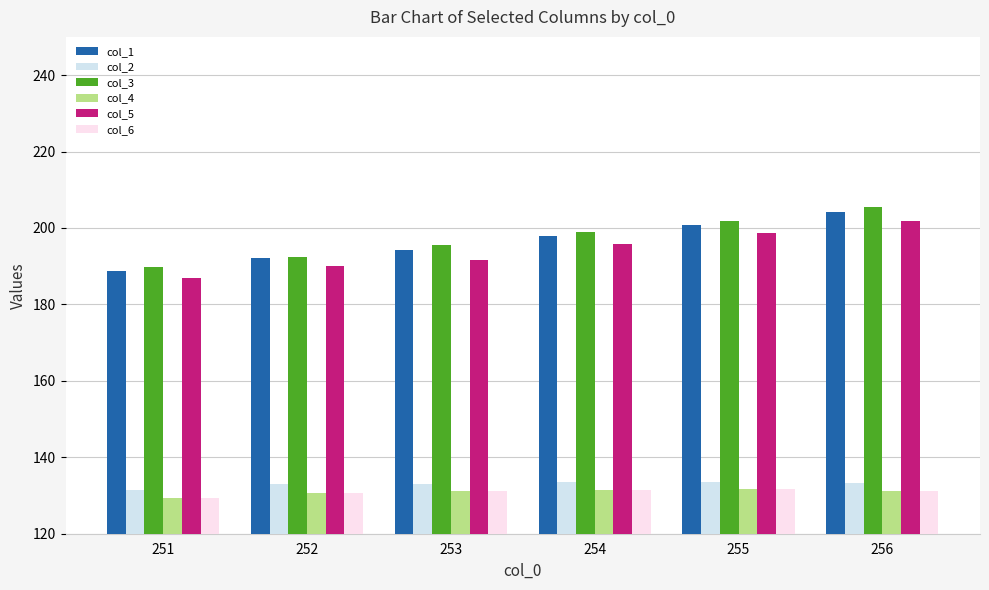

At which category does the chart reach its minimum across all series?

251